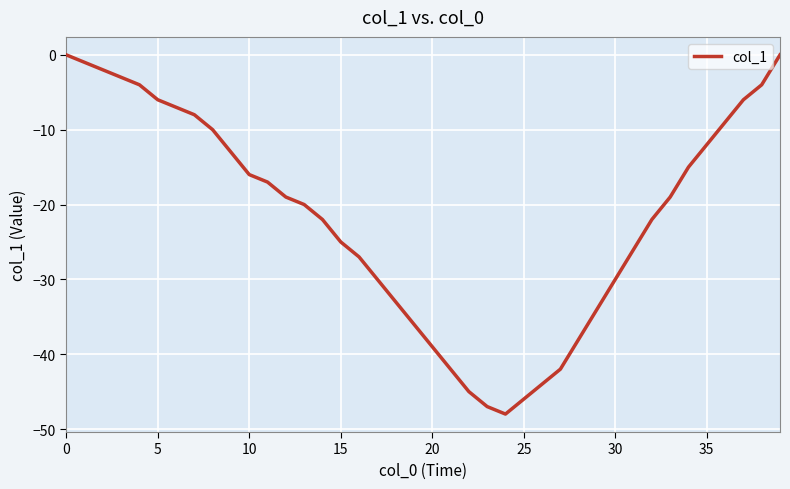

What is the difference between the maximum and minimum values?

48